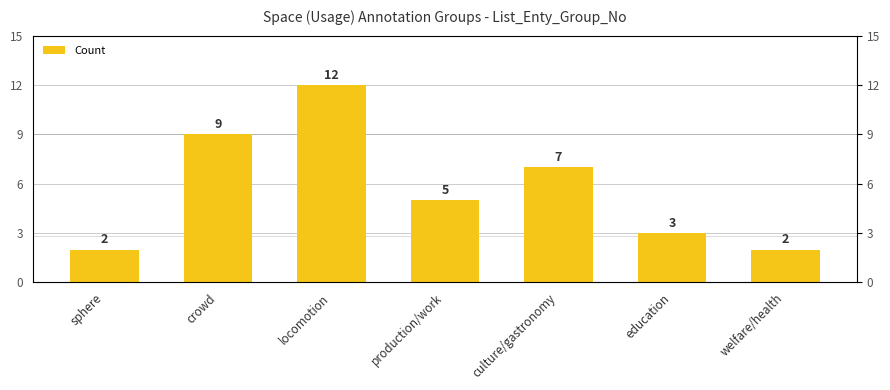

What is the difference between the second highest and minimum values?

7